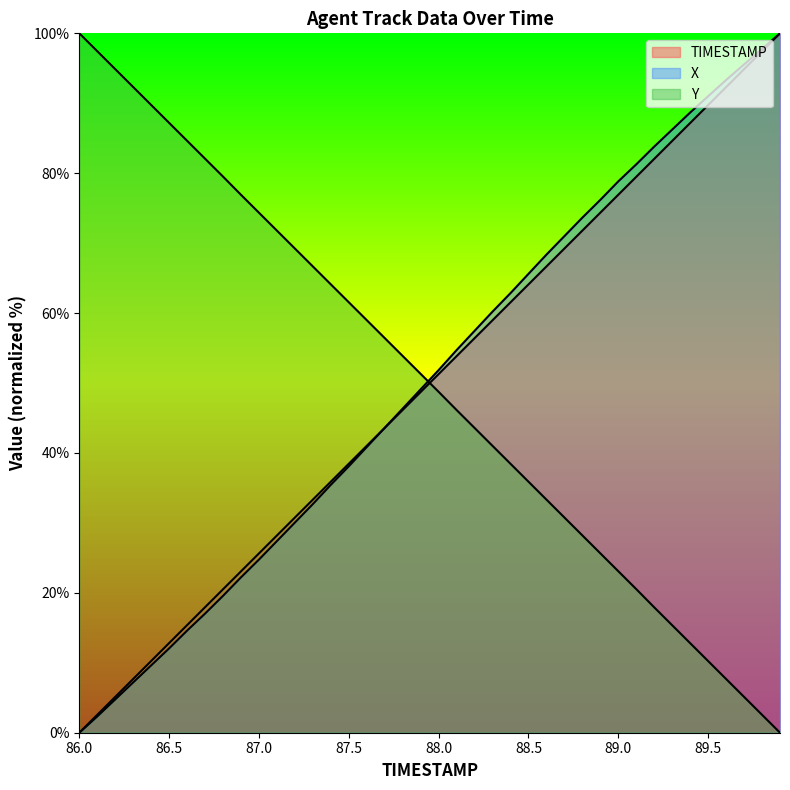

At how many categories does at least one series exceed 75?

21